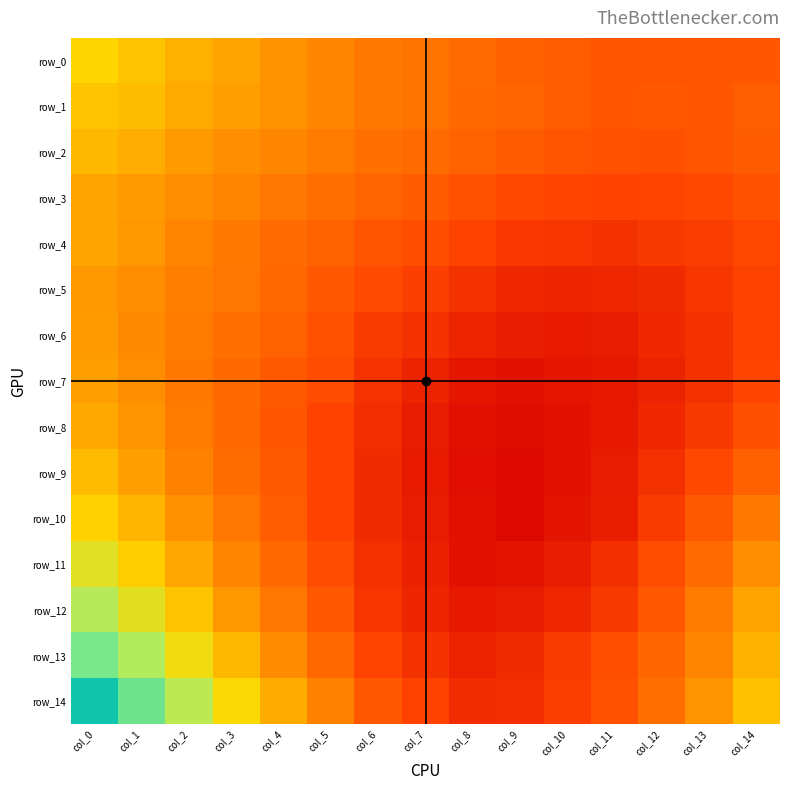

What is the highest value of the row_13 series?

0.3